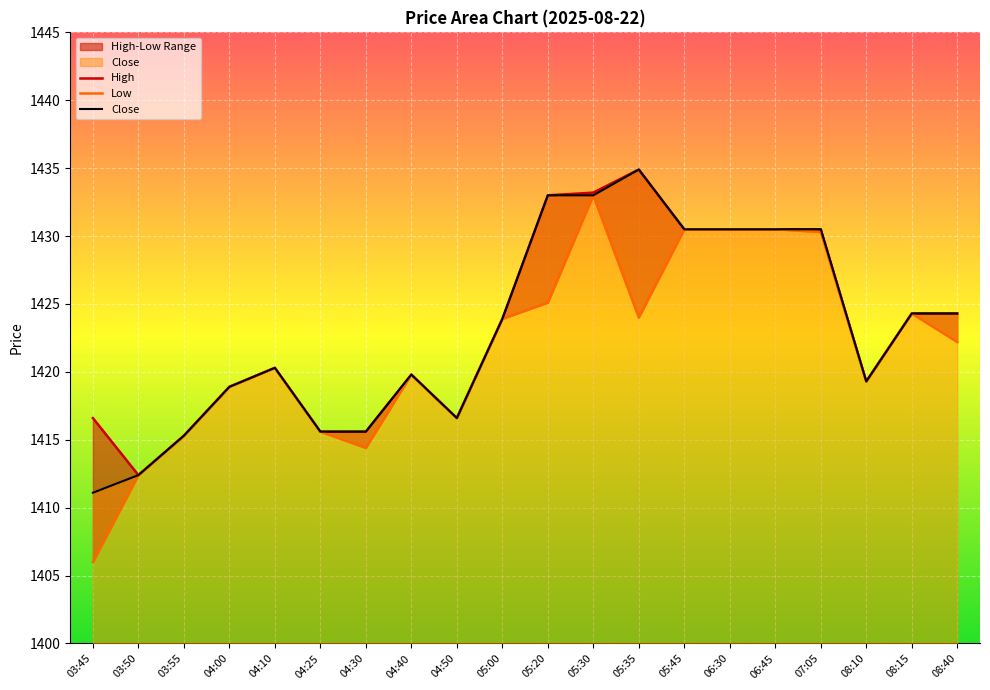

At how many categories does at least one series exceed 1419?

13